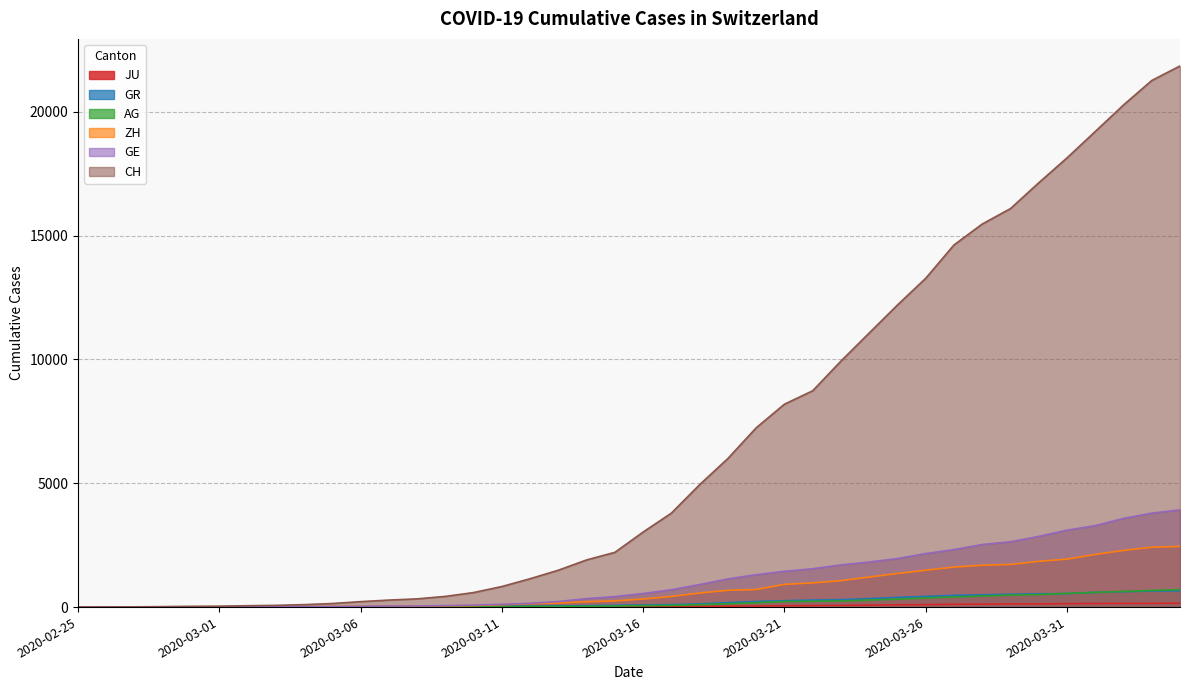

At 2020-03-01, list the series in order from smallest to largest.

JU, AG, GR, ZH, GE, CH